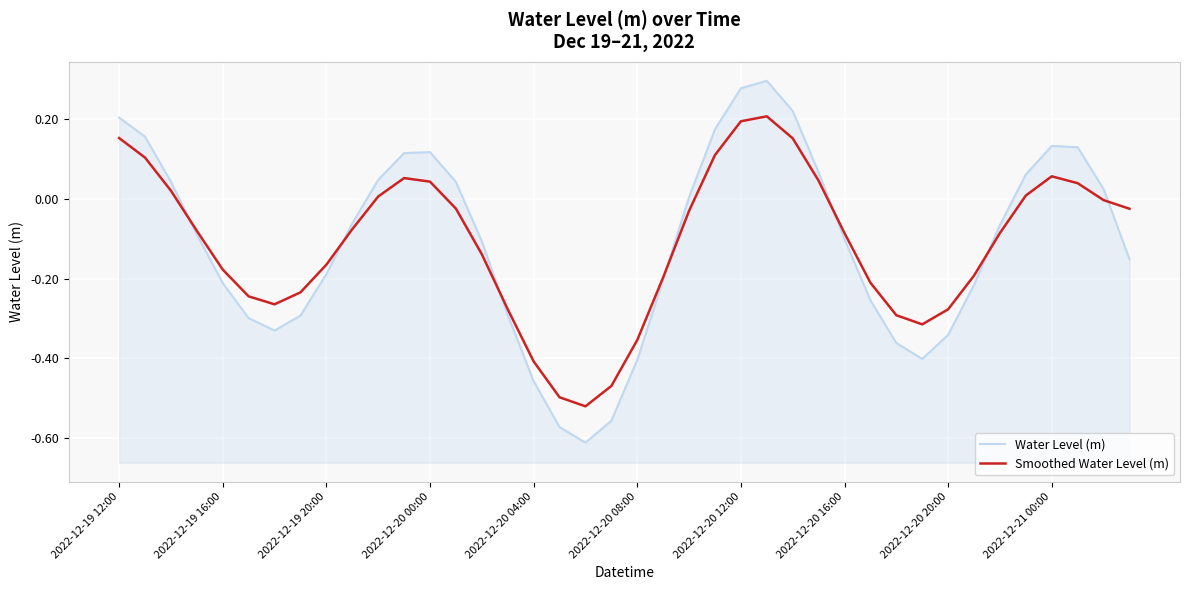

Between 21 and 27, which series saw the biggest shift?

Water Level (m)